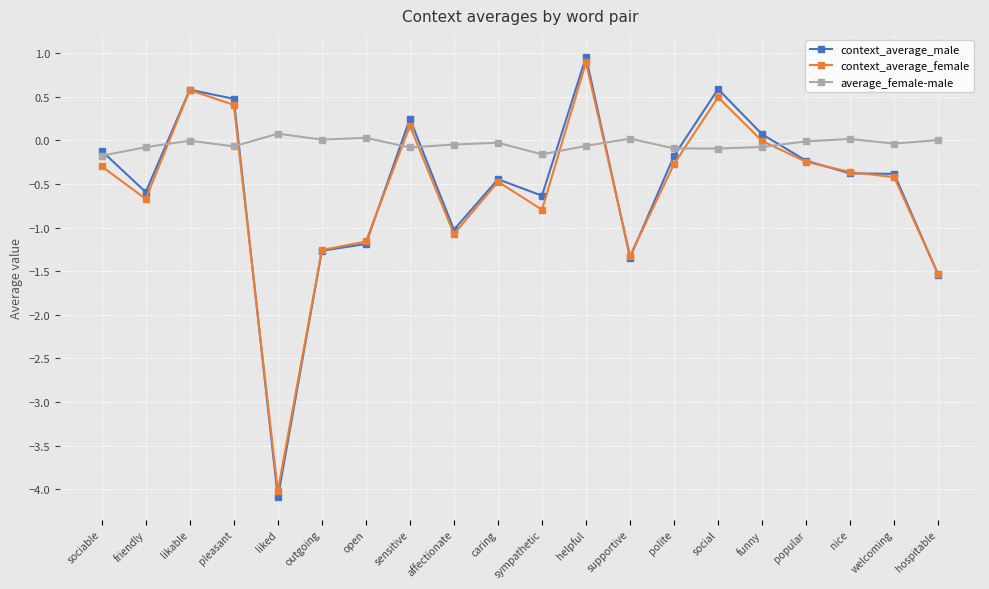

What is the label of the 11th point from the left?

sympathetic